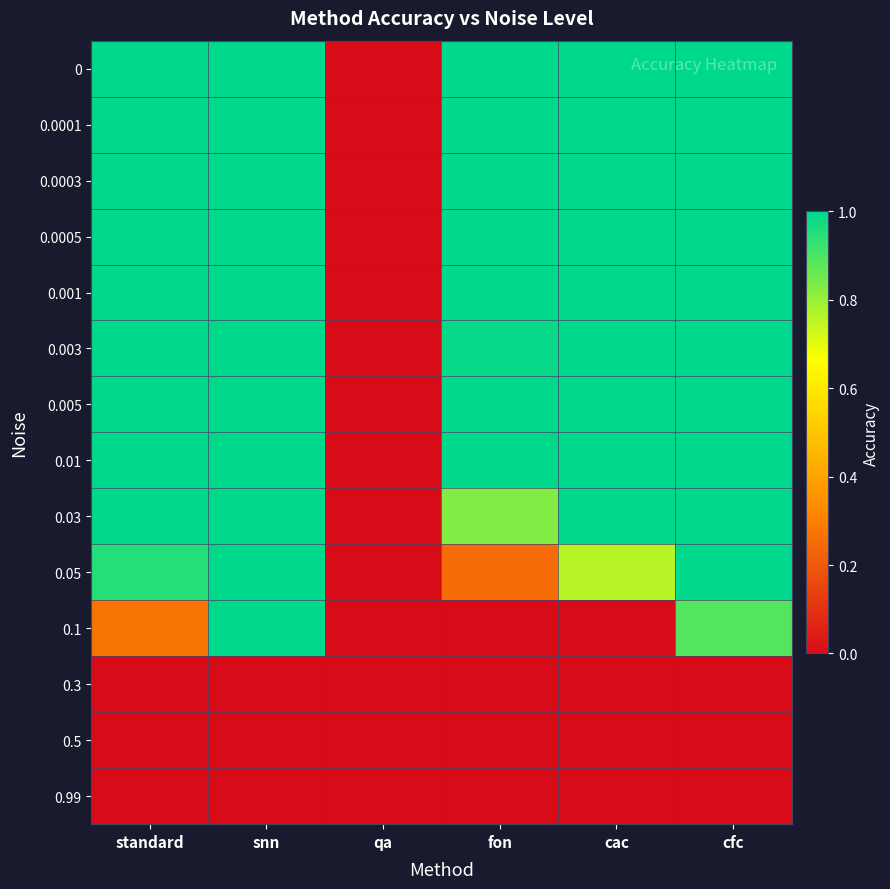

Rank the series by their maximum value, from highest to lowest.

0, 0.0001, 0.0003, 0.0005, 0.001, 0.003, 0.005, 0.01, 0.03, 0.05, 0.1, 0.3, 0.5, 0.99